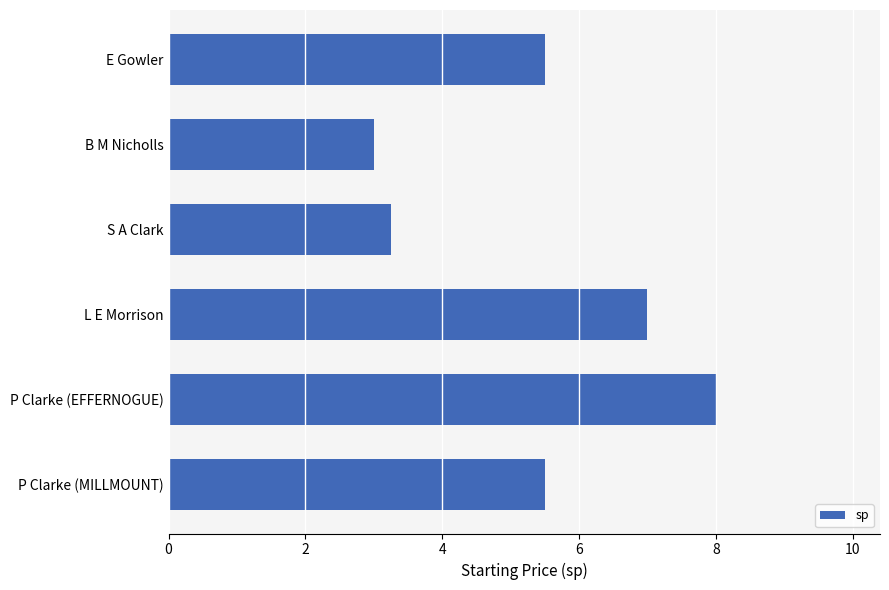

What is the ratio of the value at P Clarke (EFFERNOGUE) to the value at P Clarke (MILLMOUNT)?

1.5